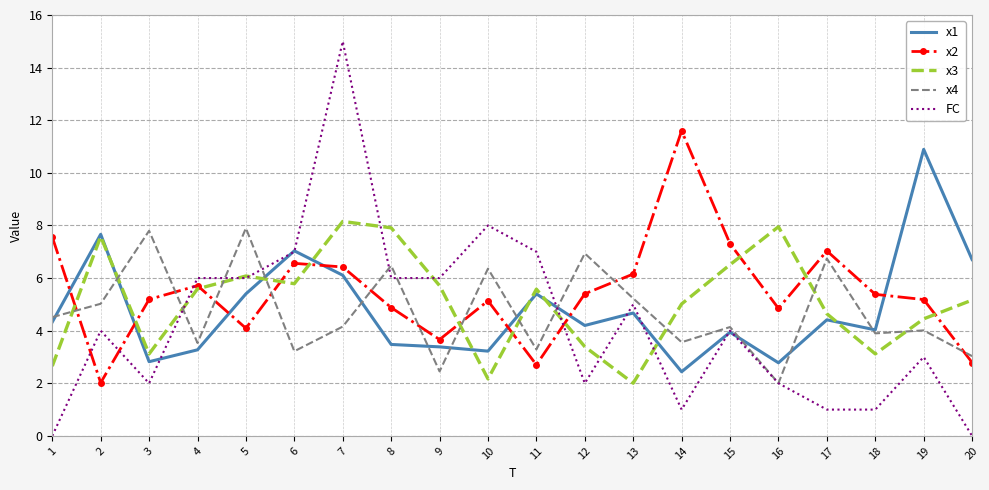

Which series has the largest range (max minus min)?

FC